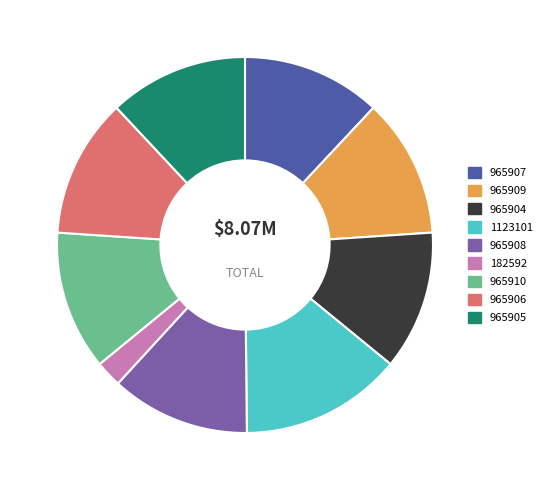

Which category has the biggest portion of the pie?

1123101